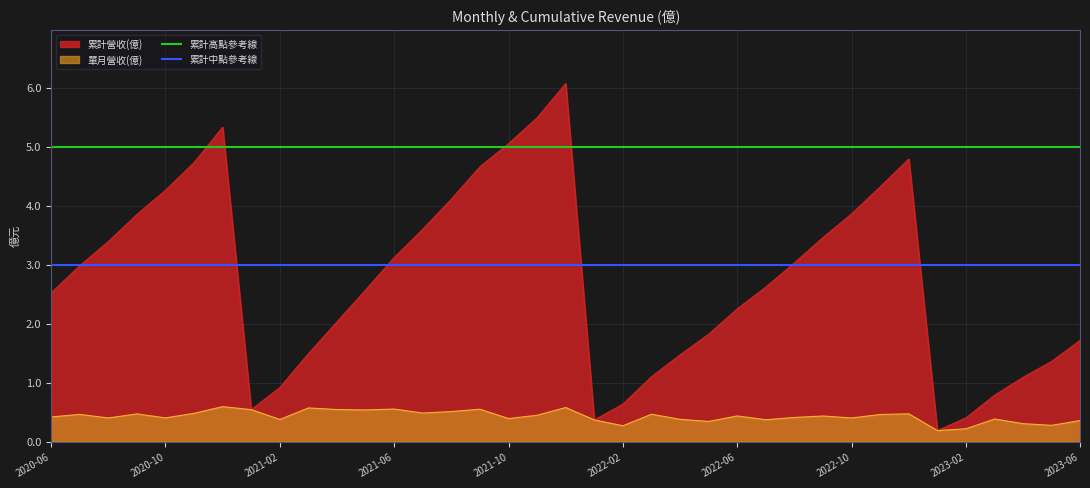

True or false: 累計高點參考線 has more than 1 interior local peaks.

False